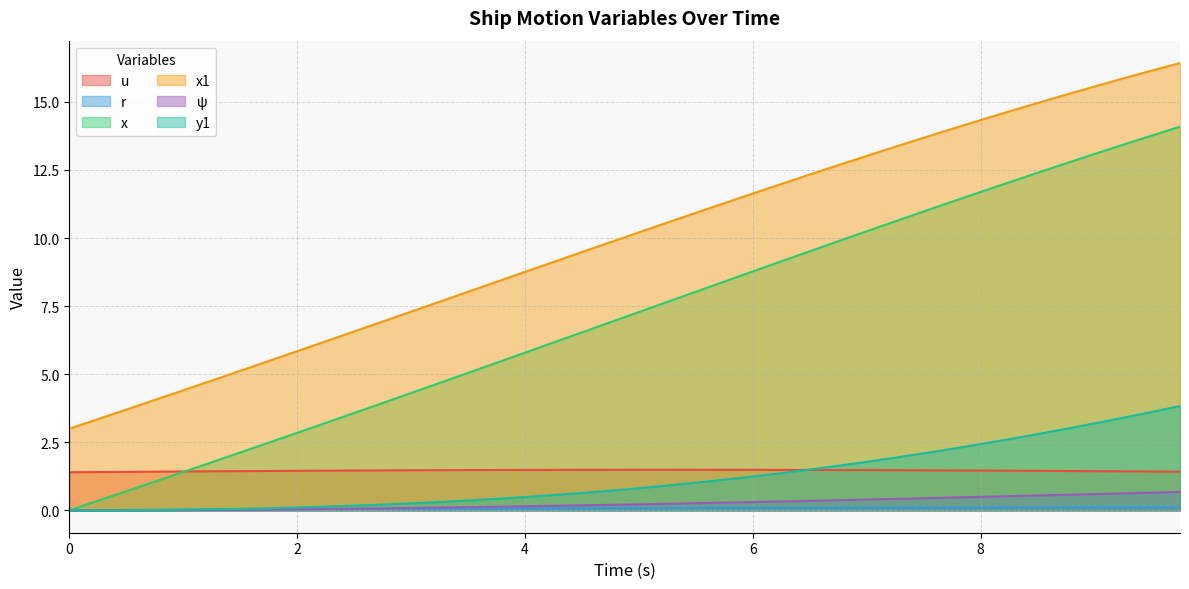

Reading left to right, list all the values displayed in this chart.

u: 0.0=1.4	0.25=1.4	0.5=1.4	0.75=1.4	1.0=1.4	1.25=1.4	1.5=1.4	1.75=1.4	2.0=1.5	2.25=1.5	2.5=1.5	2.75=1.5	3.0=1.5	3.25=1.5	3.5=1.5	3.75=1.5	4.0=1.5	4.25=1.5	4.5=1.5	4.75=1.5	5.0=1.5	5.25=1.5	5.5=1.5	5.75=1.5	6.0=1.5	6.25=1.5	6.5=1.5	6.75=1.5	7.0=1.5	7.25=1.5	7.5=1.5	7.75=1.5	8.0=1.5	8.25=1.5	8.5=1.5	8.75=1.4	9.0=1.4	9.25=1.4	9.5=1.4	9.75=1.4
r: 0.0=0.0	0.25=0.0	0.5=0.0	0.75=0.0	1.0=0.0	1.25=0.0	1.5=0.0	1.75=0.0	2.0=0.0	2.25=0.0	2.5=0.0	2.75=0.1	3.0=0.1	3.25=0.1	3.5=0.1	3.75=0.1	4.0=0.1	4.25=0.1	4.5=0.1	4.75=0.1	5.0=0.1	5.25=0.1	5.5=0.1	5.75=0.1	6.0=0.1	6.25=0.1	6.5=0.1	6.75=0.1	7.0=0.1	7.25=0.1	7.5=0.1	7.75=0.1	8.0=0.1	8.25=0.1	8.5=0.1	8.75=0.1	9.0=0.1	9.25=0.1	9.5=0.1	9.75=0.1
x: 0.0=0.0	0.25=0.3	0.5=0.7	0.75=1.1	1.0=1.4	1.25=1.8	1.5=2.1	1.75=2.5	2.0=2.8	2.25=3.2	2.5=3.6	2.75=3.9	3.0=4.3	3.25=4.7	3.5=5.0	3.75=5.4	4.0=5.8	4.25=6.2	4.5=6.5	4.75=6.9	5.0=7.3	5.25=7.7	5.5=8.0	5.75=8.4	6.0=8.8	6.25=9.1	6.5=9.5	6.75=9.9	7.0=10.2	7.25=10.6	7.5=11.0	7.75=11.3	8.0=11.7	8.25=12.0	8.5=12.4	8.75=12.7	9.0=13.1	9.25=13.4	9.5=13.8	9.75=14.1
x1: 0.0=3.0	0.25=3.4	0.5=3.7	0.75=4.1	1.0=4.4	1.25=4.8	1.5=5.1	1.75=5.5	2.0=5.8	2.25=6.2	2.5=6.6	2.75=6.9	3.0=7.3	3.25=7.7	3.5=8.0	3.75=8.4	4.0=8.8	4.25=9.1	4.5=9.5	4.75=9.8	5.0=10.2	5.25=10.6	5.5=10.9	5.75=11.3	6.0=11.6	6.25=12.0	6.5=12.3	6.75=12.7	7.0=13.0	7.25=13.4	7.5=13.7	7.75=14.0	8.0=14.3	8.25=14.6	8.5=15.0	8.75=15.3	9.0=15.6	9.25=15.9	9.5=16.1	9.75=16.4
psi: 0.0=0.0	0.25=0.0	0.5=0.0	0.75=0.0	1.0=0.0	1.25=0.0	1.5=0.0	1.75=0.0	2.0=0.0	2.25=0.1	2.5=0.1	2.75=0.1	3.0=0.1	3.25=0.1	3.5=0.1	3.75=0.1	4.0=0.1	4.25=0.2	4.5=0.2	4.75=0.2	5.0=0.2	5.25=0.2	5.5=0.3	5.75=0.3	6.0=0.3	6.25=0.3	6.5=0.4	6.75=0.4	7.0=0.4	7.25=0.4	7.5=0.4	7.75=0.5	8.0=0.5	8.25=0.5	8.5=0.5	8.75=0.6	9.0=0.6	9.25=0.6	9.5=0.7	9.75=0.7
y1: 0.0=0.0	0.25=0.0	0.5=0.0	0.75=0.0	1.0=0.0	1.25=0.0	1.5=0.1	1.75=0.1	2.0=0.1	2.25=0.1	2.5=0.2	2.75=0.2	3.0=0.3	3.25=0.3	3.5=0.4	3.75=0.4	4.0=0.5	4.25=0.6	4.5=0.6	4.75=0.7	5.0=0.8	5.25=0.9	5.5=1.0	5.75=1.1	6.0=1.2	6.25=1.4	6.5=1.5	6.75=1.6	7.0=1.8	7.25=1.9	7.5=2.1	7.75=2.3	8.0=2.4	8.25=2.6	8.5=2.8	8.75=3.0	9.0=3.2	9.25=3.4	9.5=3.6	9.75=3.8